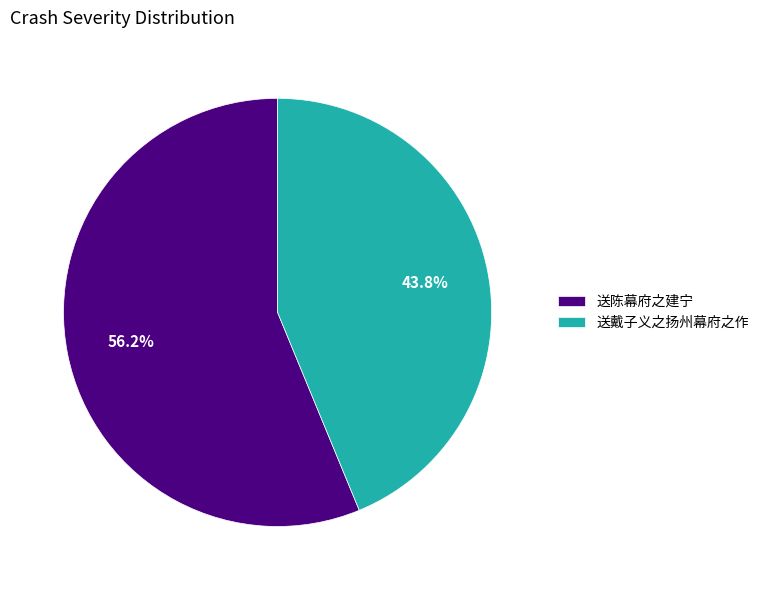

To the nearest percent, what percentage of the pie is 送戴子义之扬州幕府之作?

44%